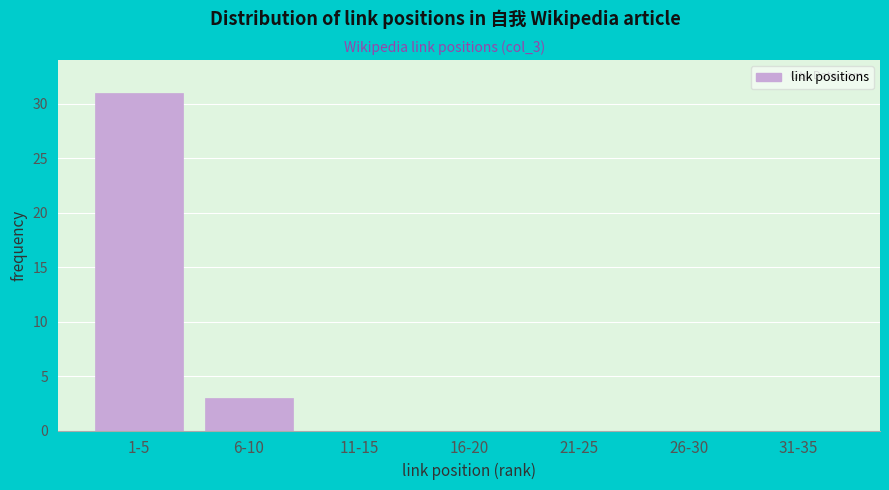

Reading left to right, list all the values displayed in this chart.

1-5=31	6-10=3	11-15=0	16-20=0	21-25=0	26-30=0	31-35=0